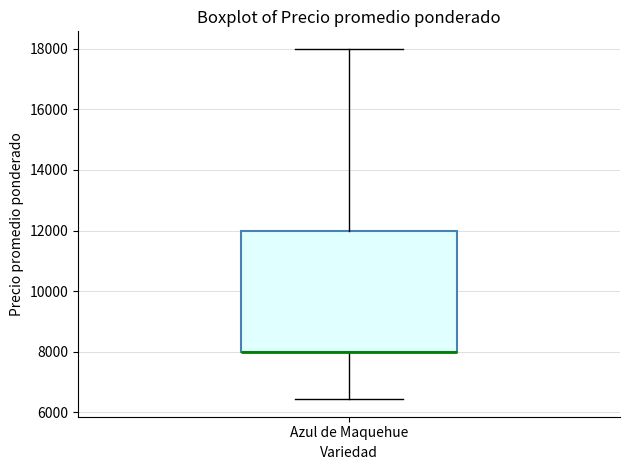

Read this box plot against the y-axis: the position of the median line, the range covered by the box, and the ends of both whiskers. The values are not printed on the chart, so give them approximately, as read against the axis.

median 8000 (drawn on the box's lower edge), box 8000 to 12000, whiskers 6400 to 18000